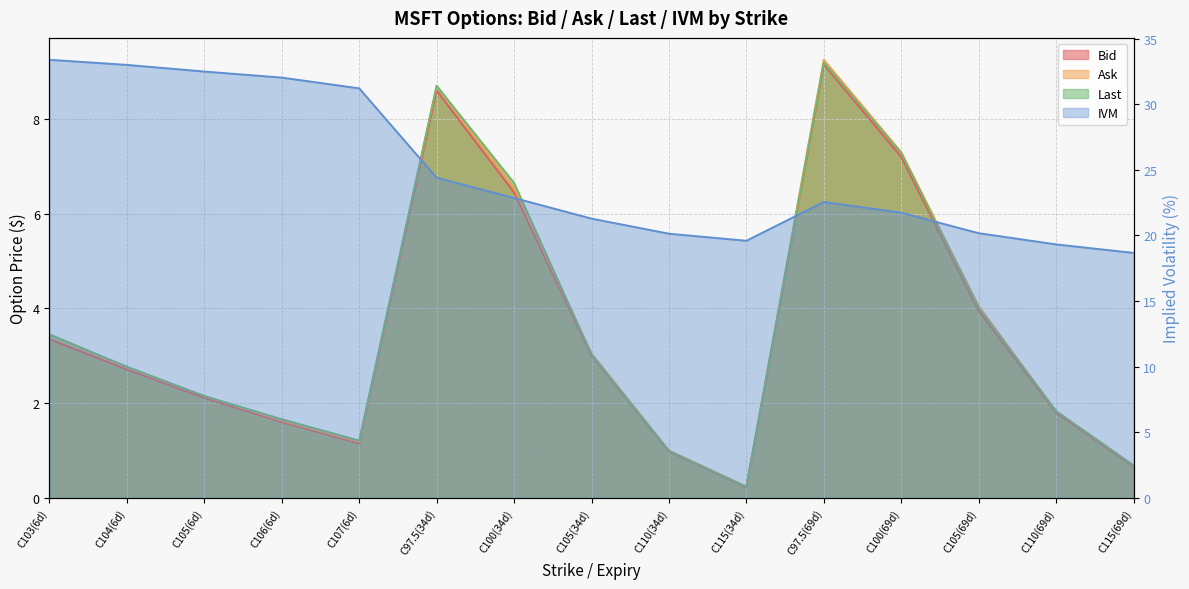

What is the sum of the IVM values at C104(6d) and C100(69d)?

54.7